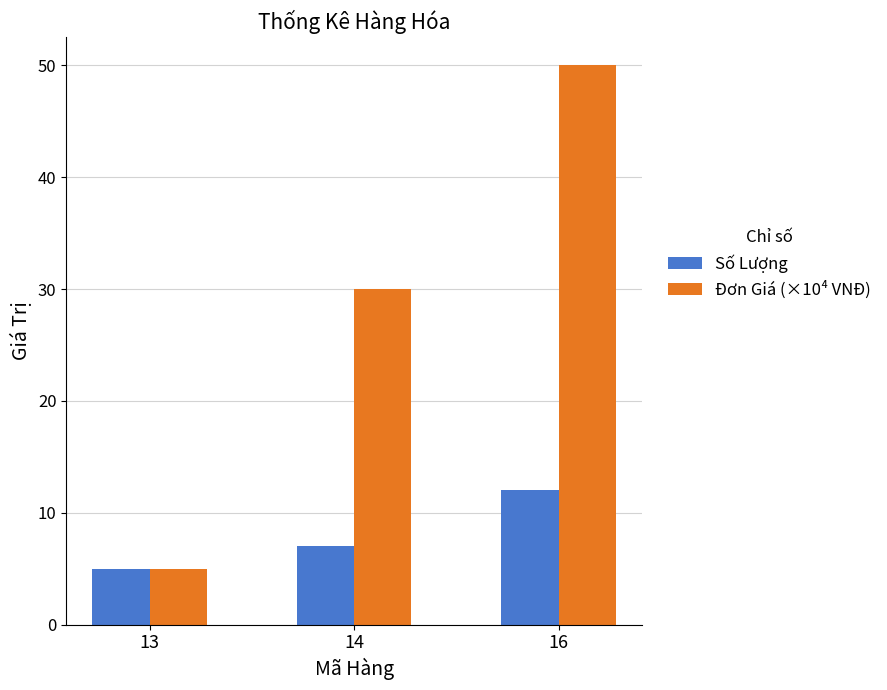

Which series has the largest range (max minus min)?

Đơn Giá (×10⁴ VNĐ)